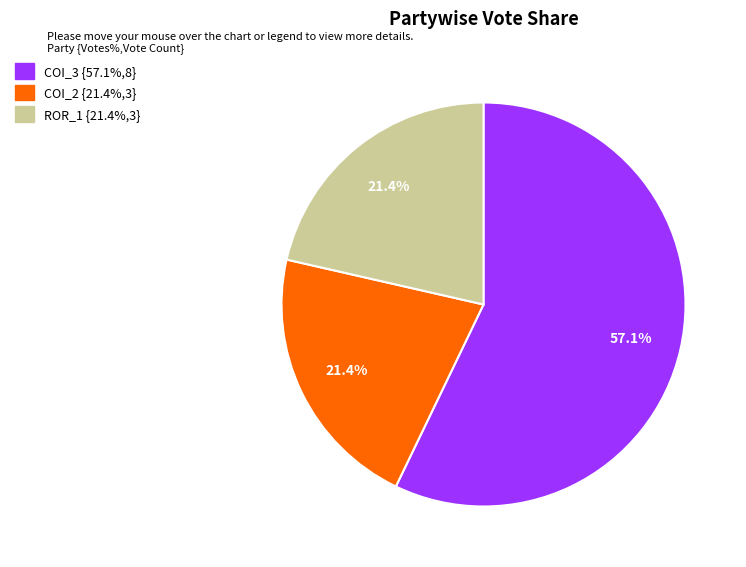

Is there a majority slice in this chart?

Yes